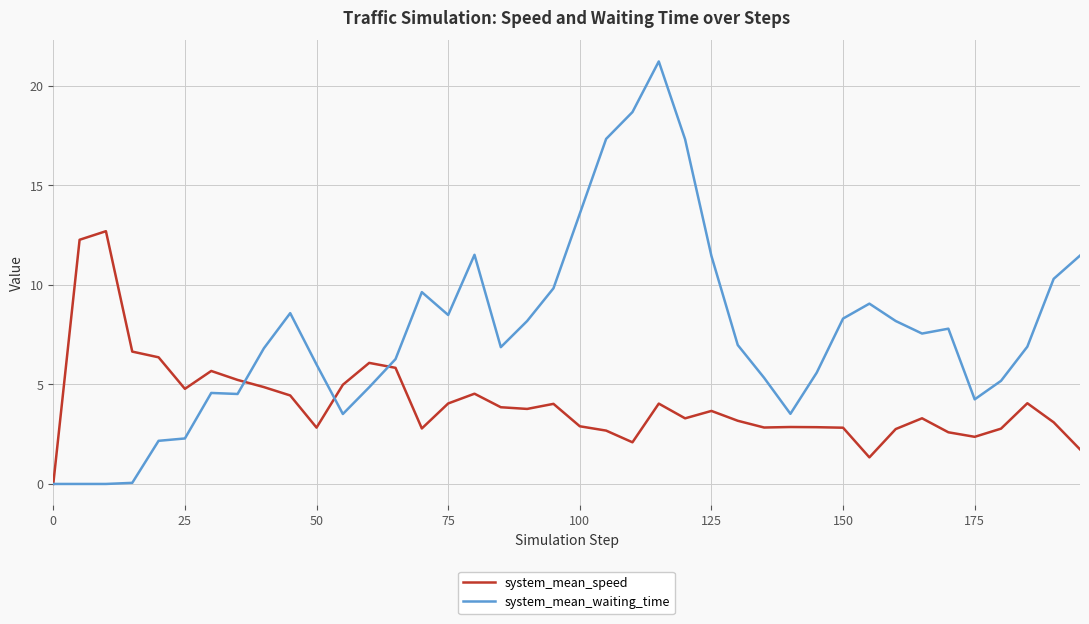

Which series has the widest spread of values?

system_mean_waiting_time